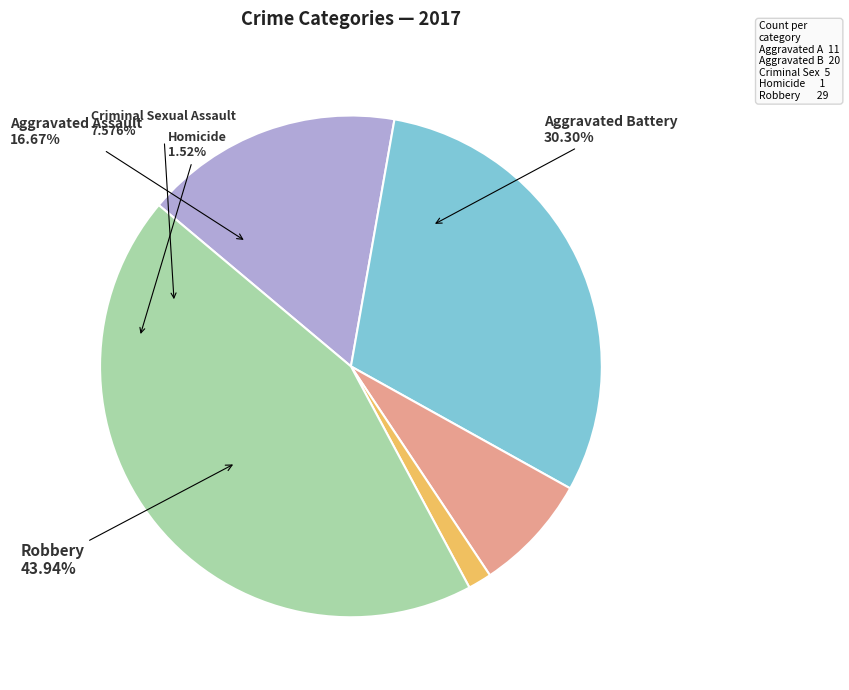

Does Criminal Sexual Assault represent more than half of the total?

No